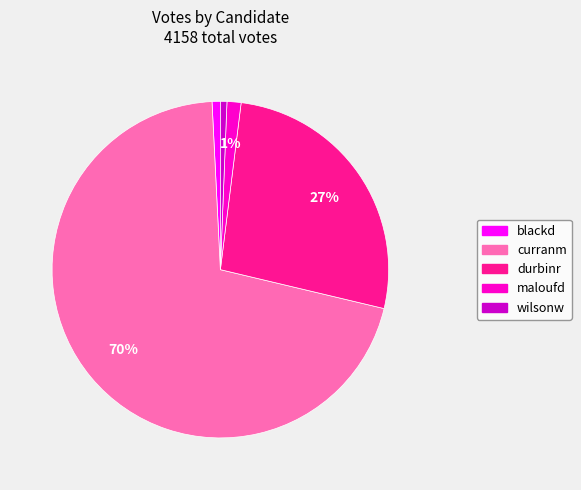

Is there a majority slice in this chart?

Yes